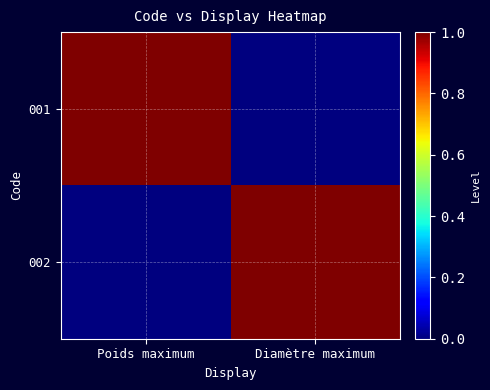

Reading left to right, transcribe all the data shown in this chart.

001: Poids maximum=1	Diamètre maximum=0
002: Poids maximum=0	Diamètre maximum=1